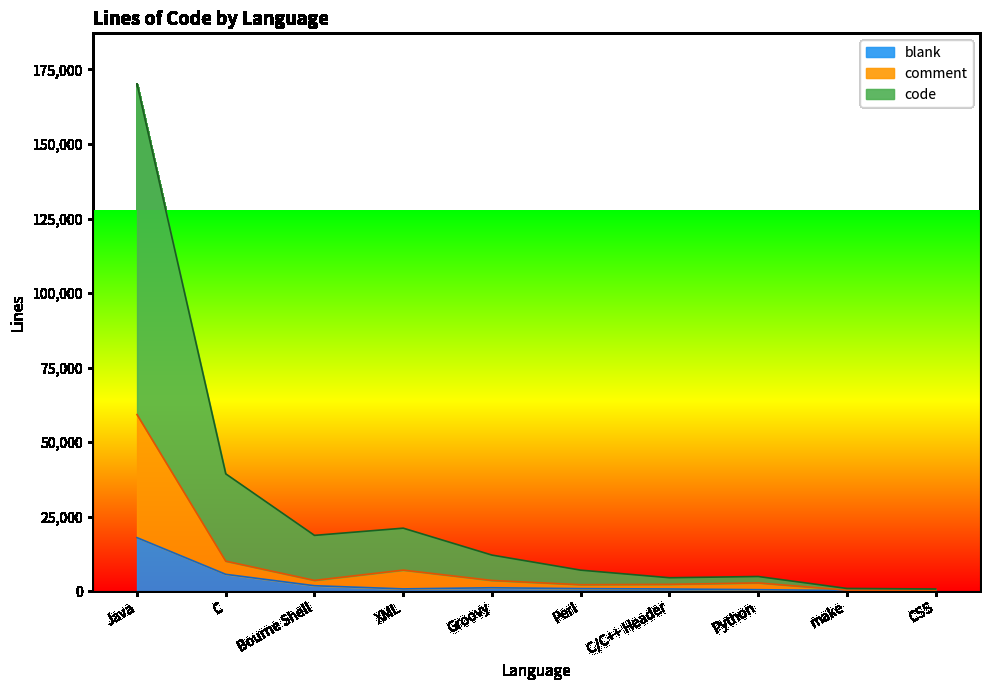

Is the value of code at Perl greater than the value of blank at XML?

Yes